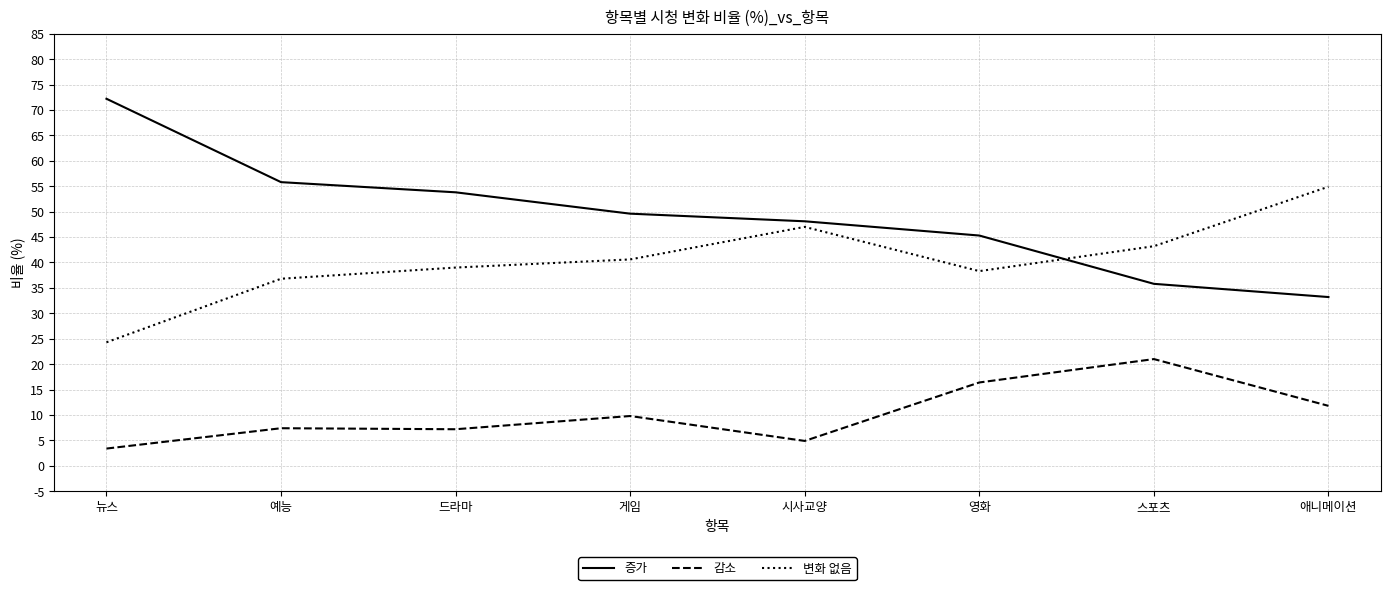

Rank the series by their average value, from highest to lowest.

증가, 변화 없음, 감소